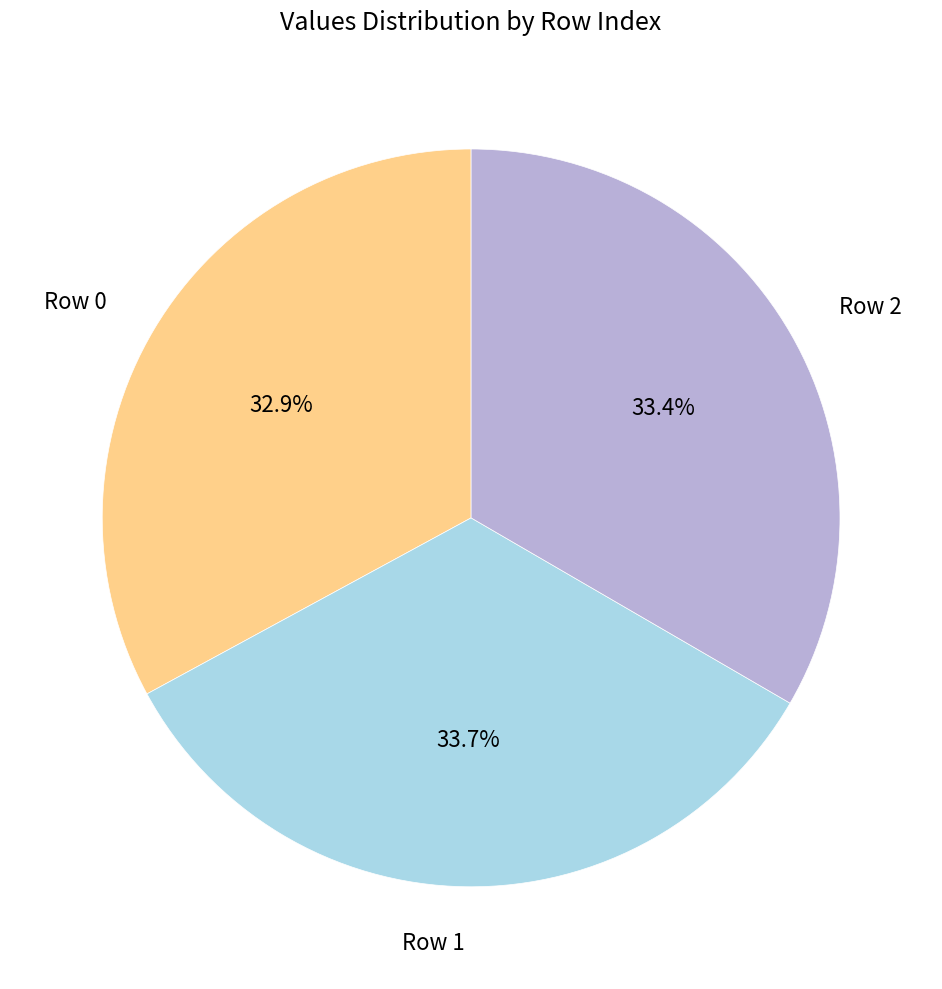

How many segments does this pie chart have?

3